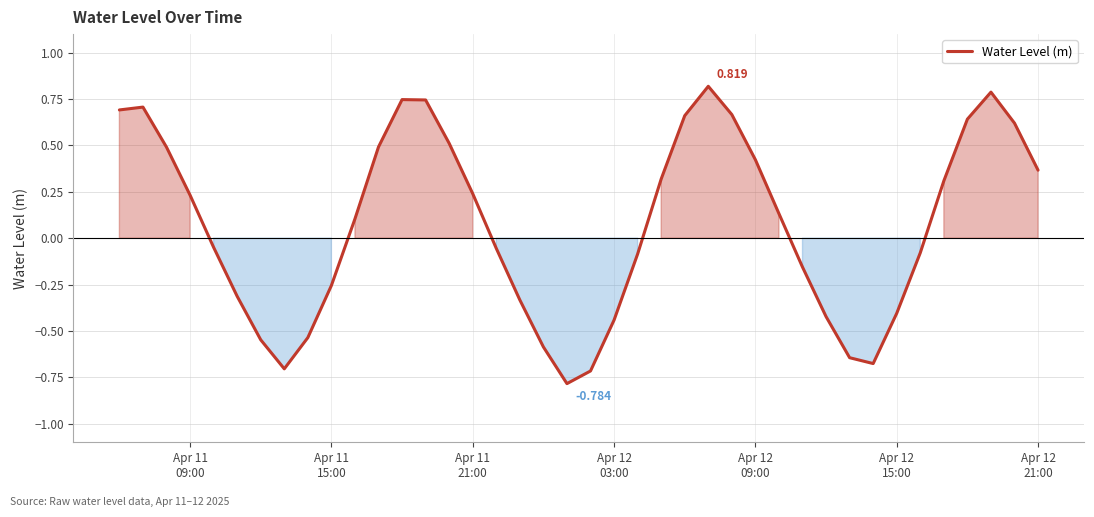

How many categories are shown in the chart?

40